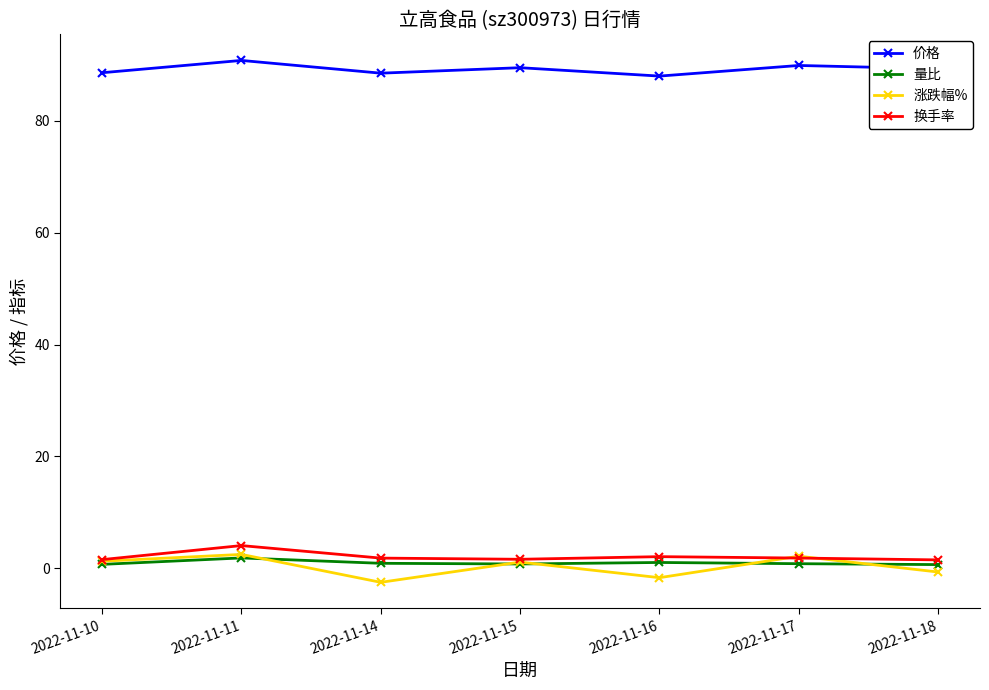

What is the smallest value displayed?

-2.5